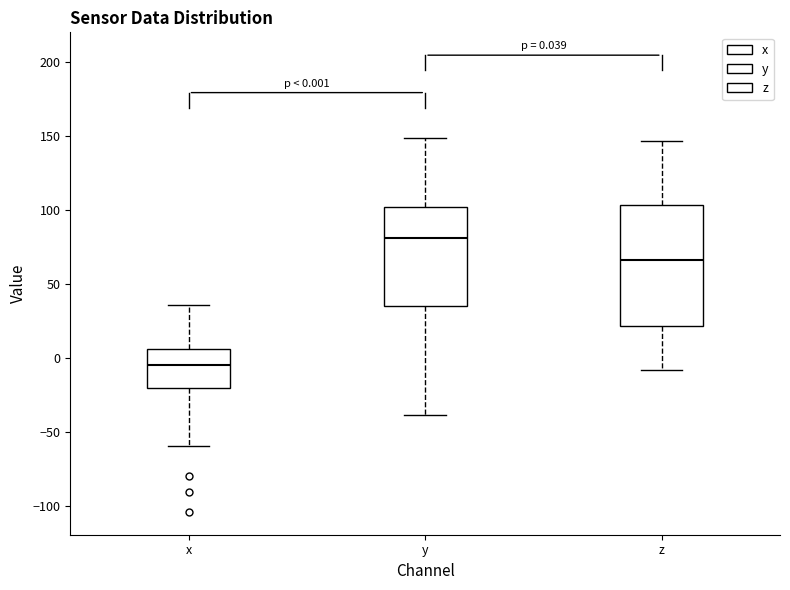

Comparing the boxes themselves (not the whiskers), which one is the tallest?

z